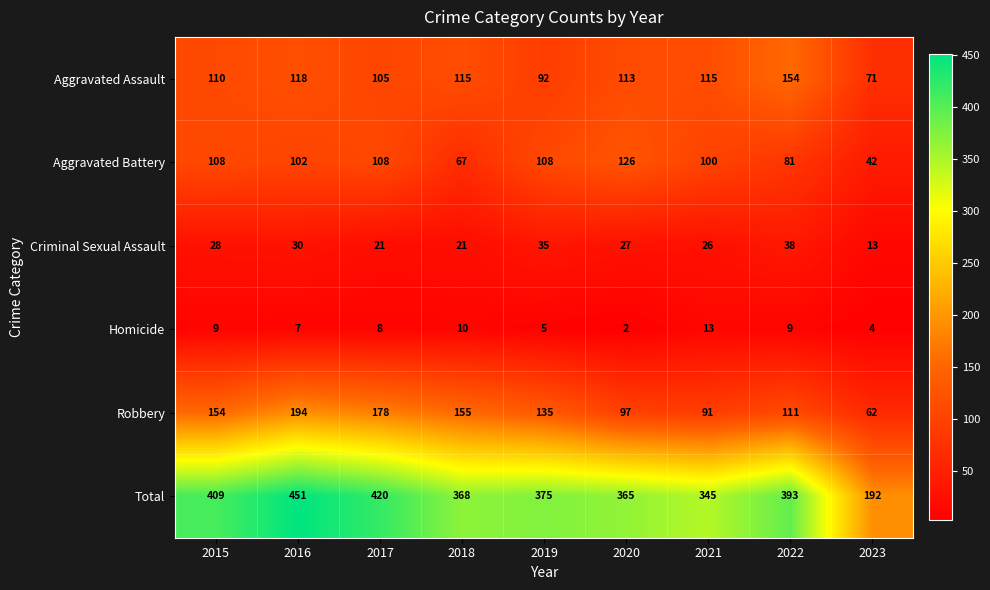

Where does the Aggravated Battery series first go above 102?

2015